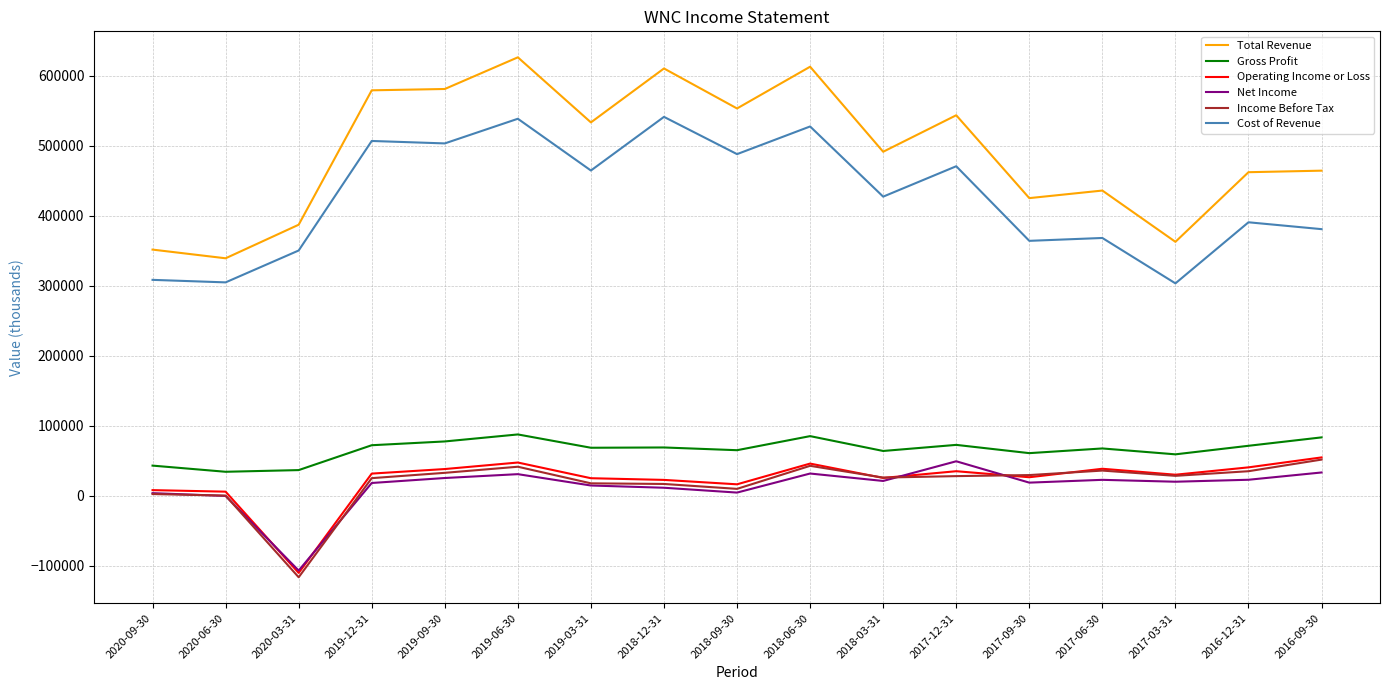

Which series has the largest total across all categories?

Total Revenue